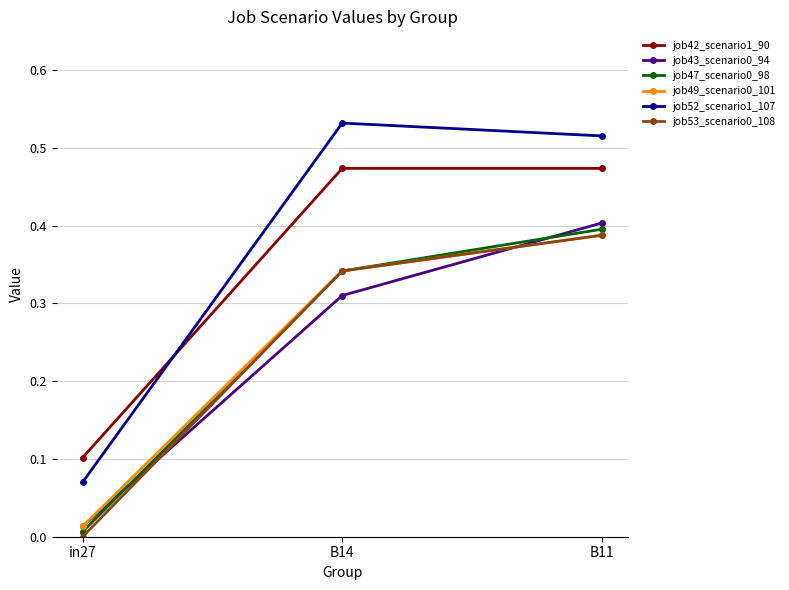

What is the label of the 3rd point from the right?

in27